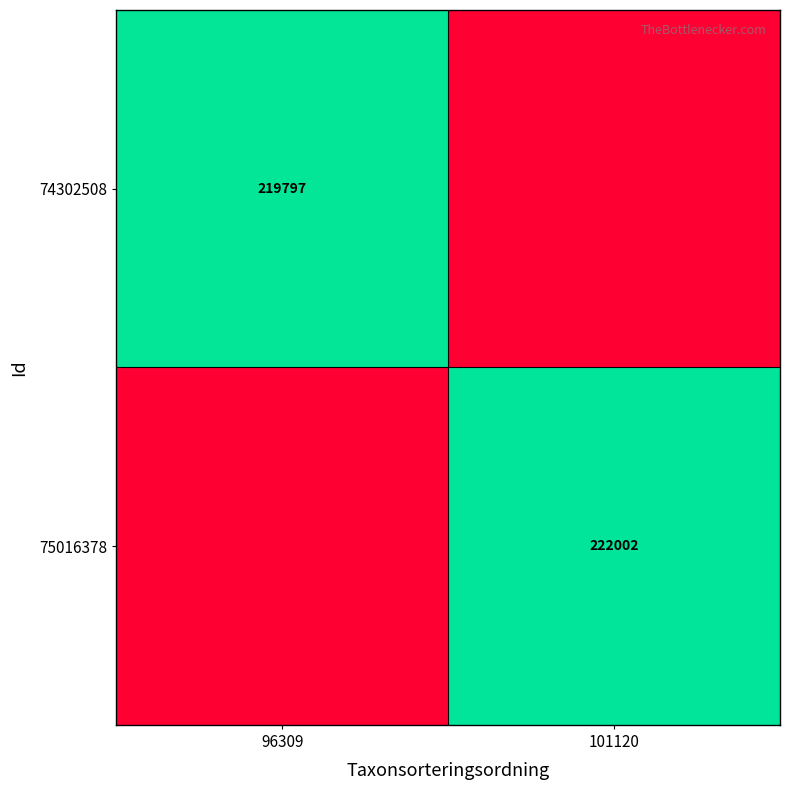

Is the value of 75016378 at 101120 greater than the value of 74302508 at 96309?

Yes